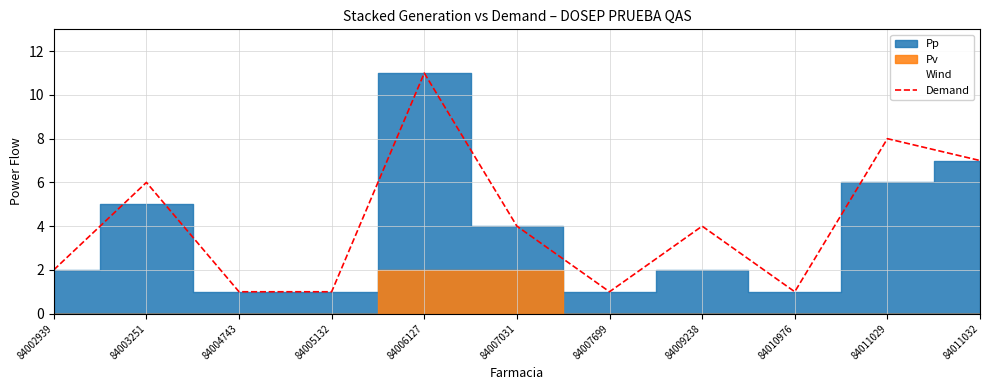

Count the number of values greater than 4.

4